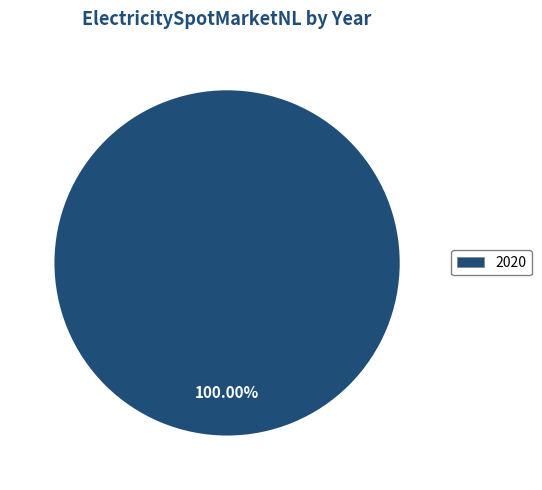

Which category accounts for the majority?

2020